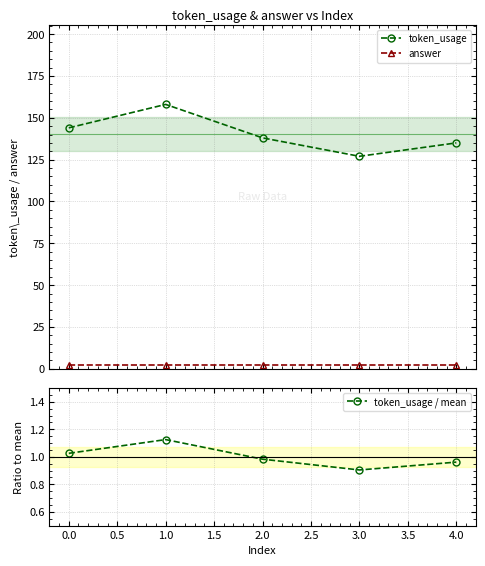

True or false: token_usage / mean and token_usage intersect in this chart.

False